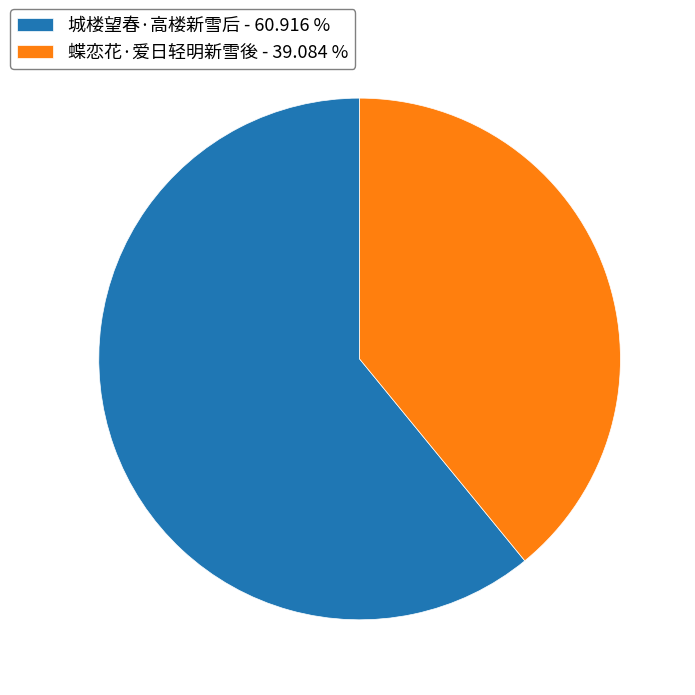

Is there any slice that represents more than half of the pie?

Yes